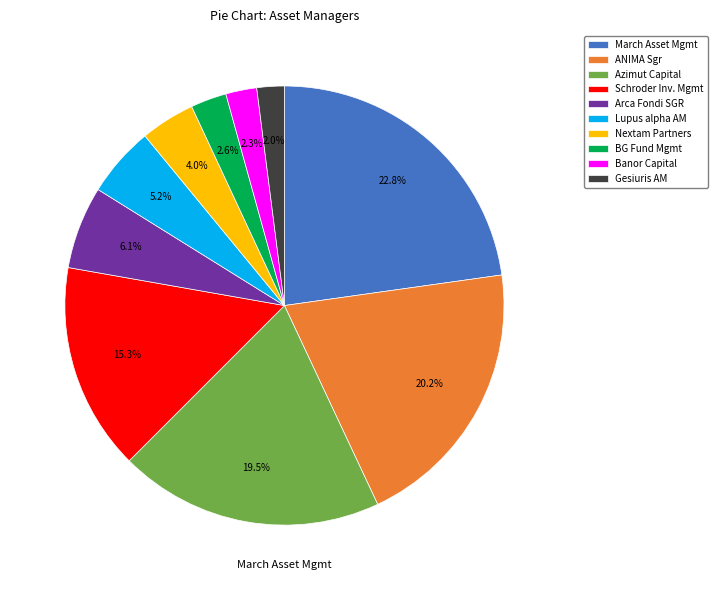

What percentage do Banor Capital and Azimut Capital together represent?

21.8%